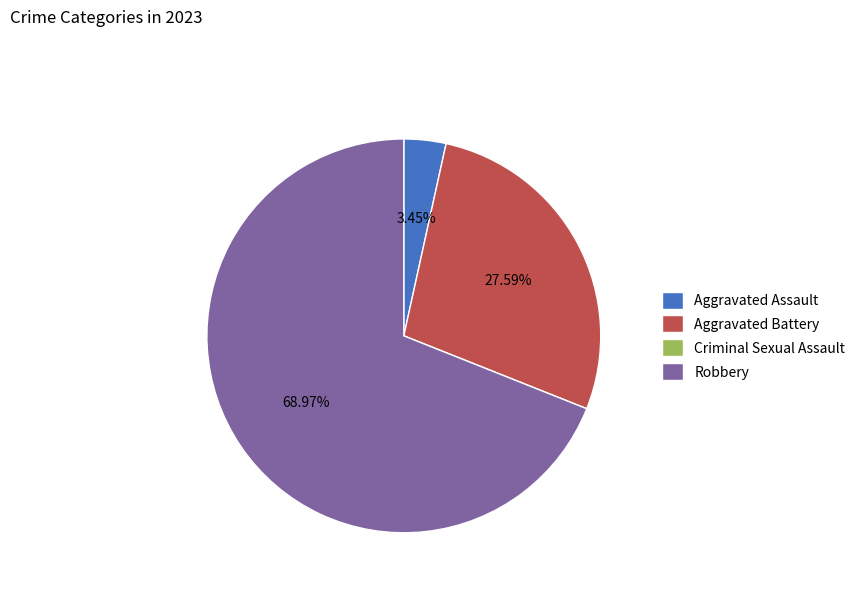

Which category has the biggest portion of the pie?

Robbery